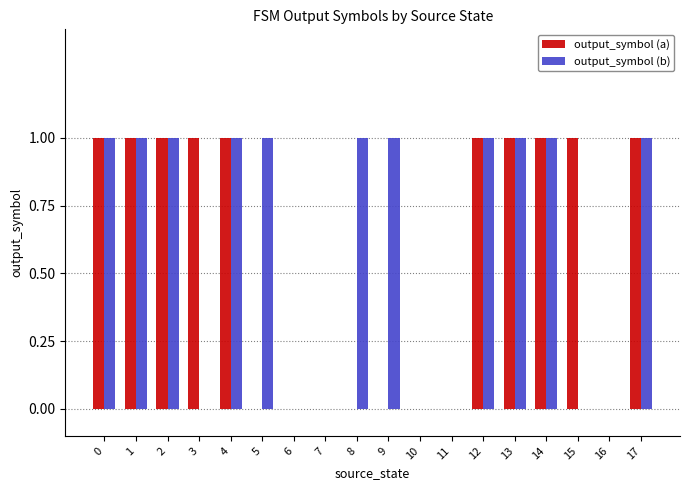

True or false: output_symbol (b) has a value of 2 at 17.

False